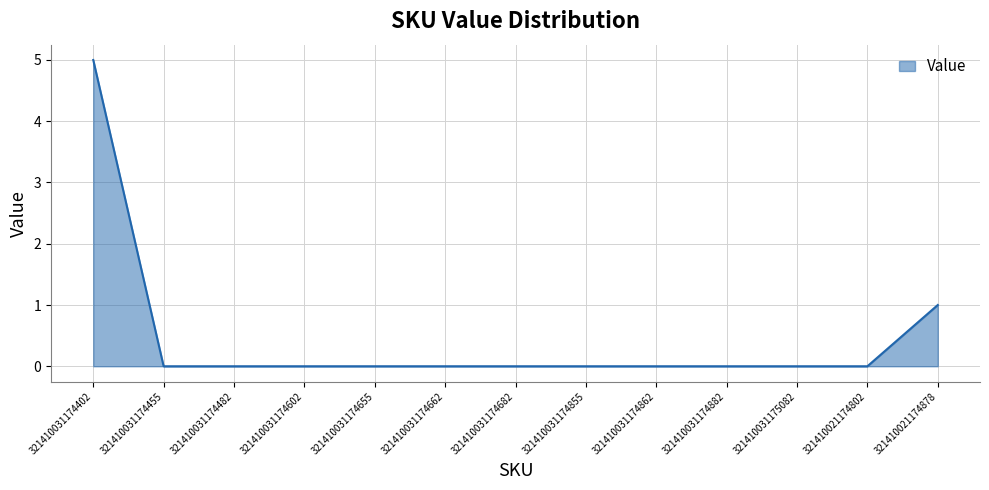

How many series are shown in this chart?

1